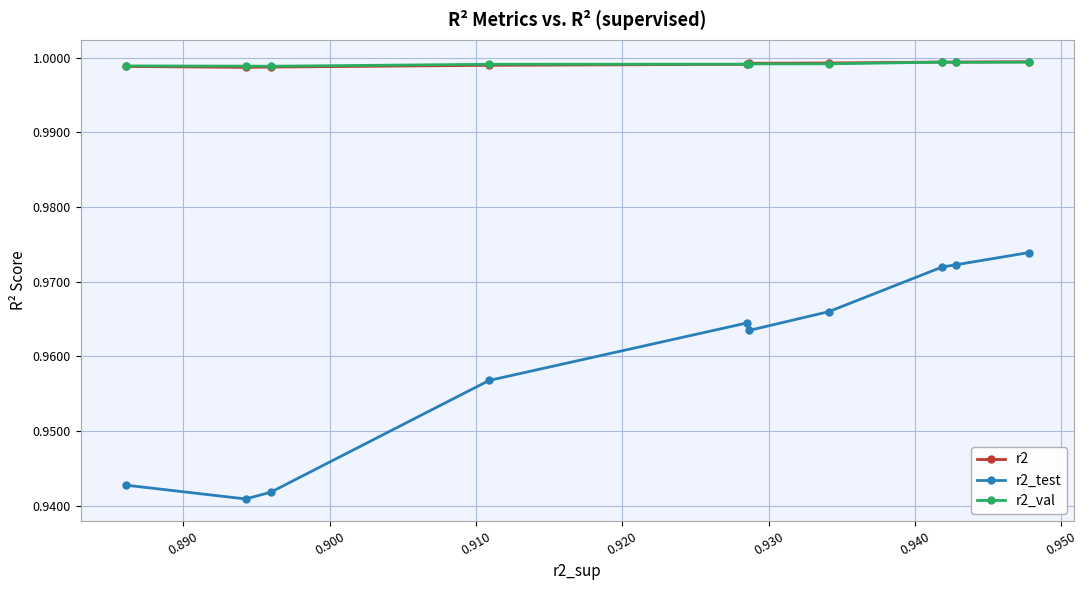

True or false: r2 and r2_test cross at least once.

False